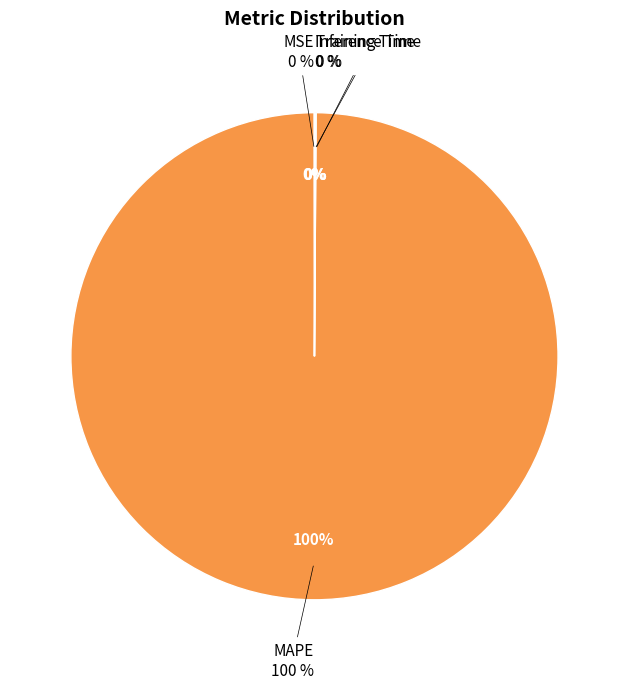

True or false: Training Time accounts for 0% of the total.

True